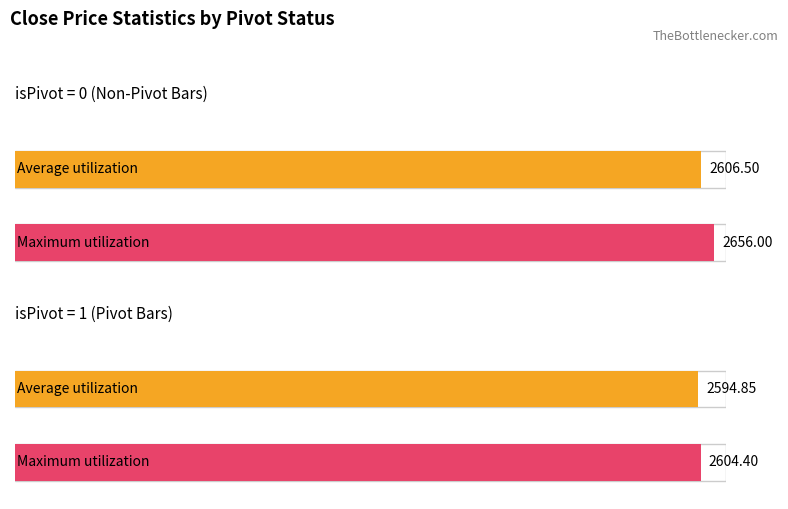

At how many categories does at least one series exceed 2642?

1